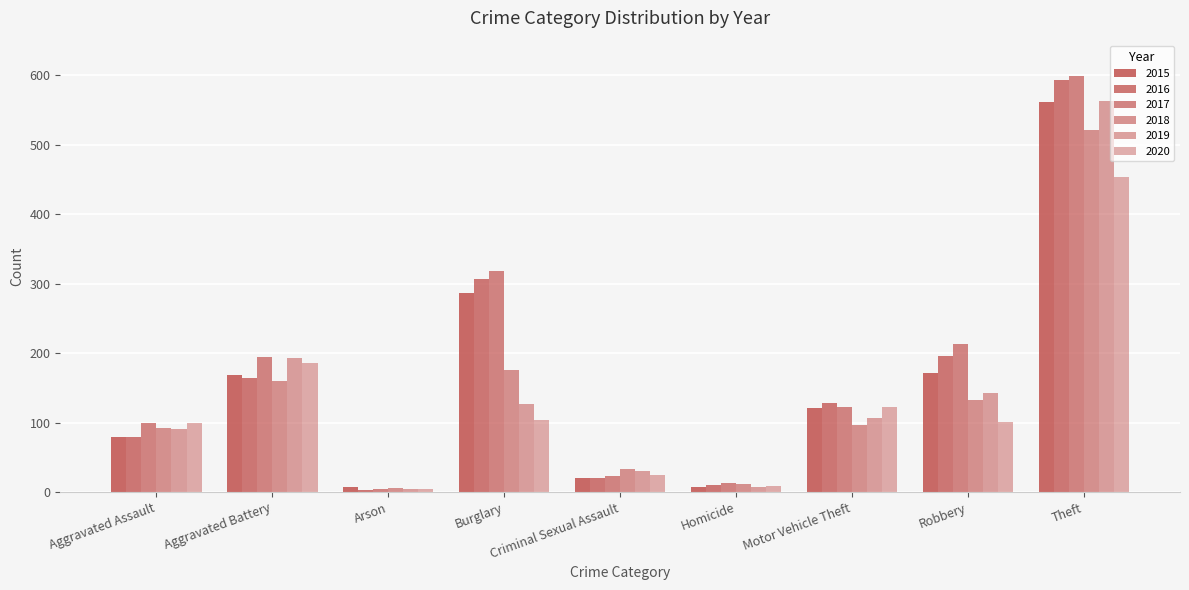

Which series has the largest total across all categories?

2017